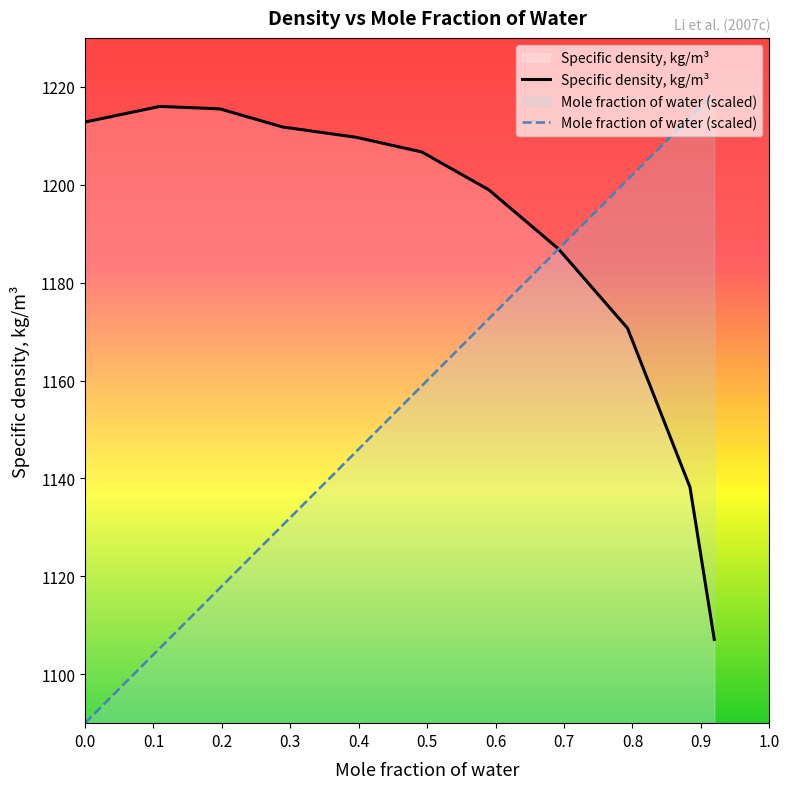

Which series has the widest spread of values?

Mole fraction of water (scaled)